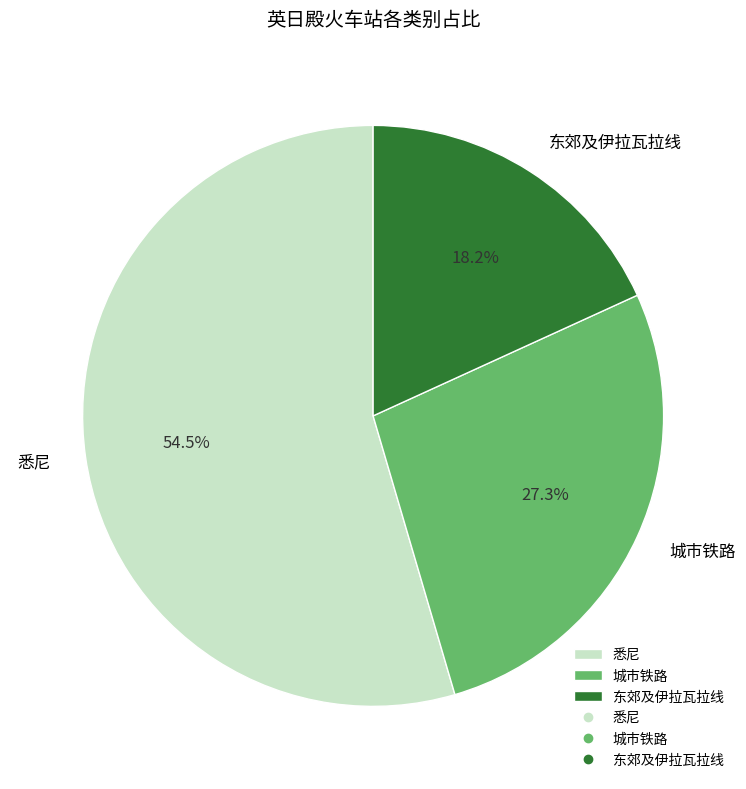

Is 悉尼 the majority of the pie?

Yes